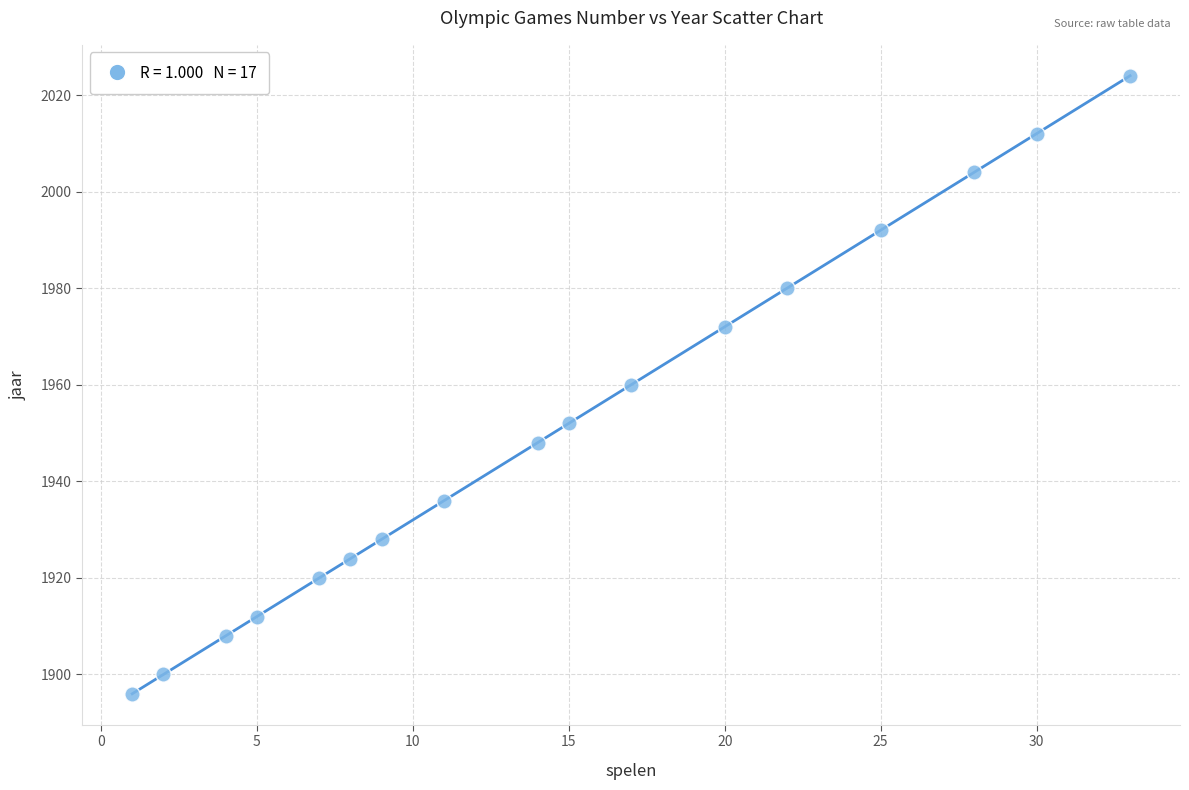

What is the range of Y values (max minus min)?

128